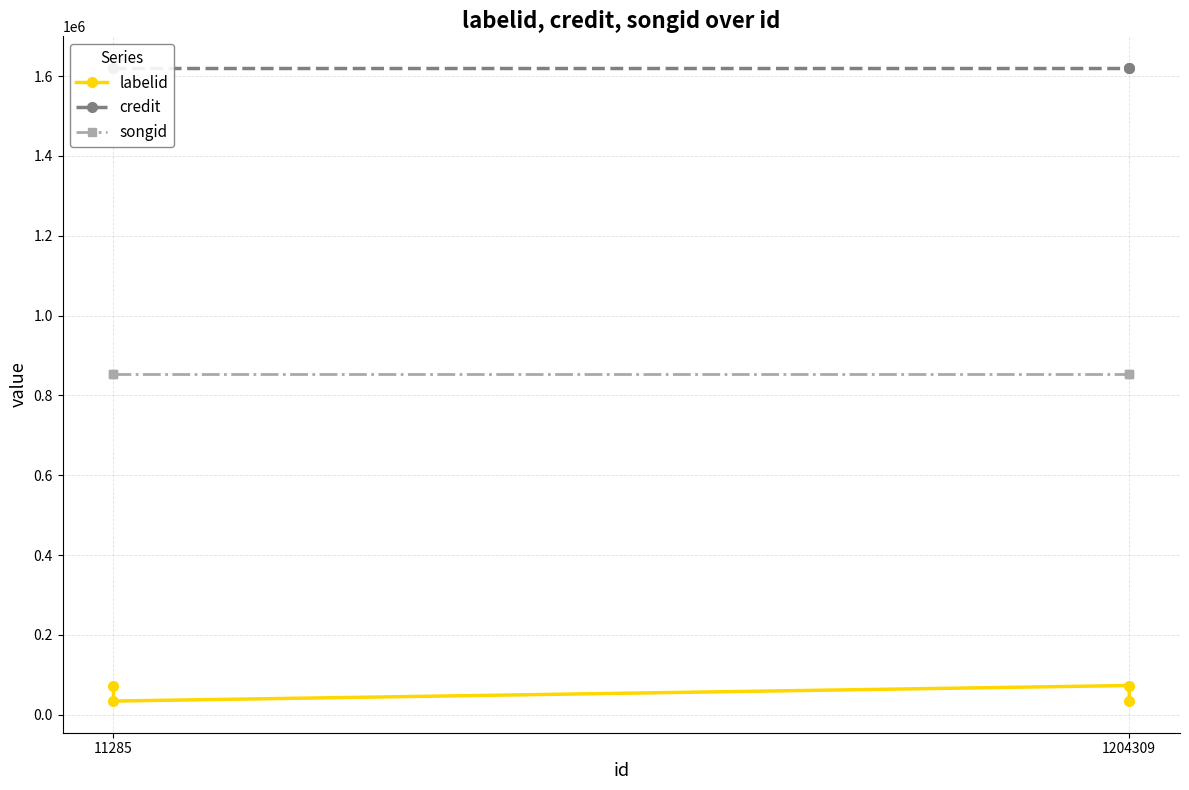

What are all the series names shown in the legend?

labelid, credit, songid